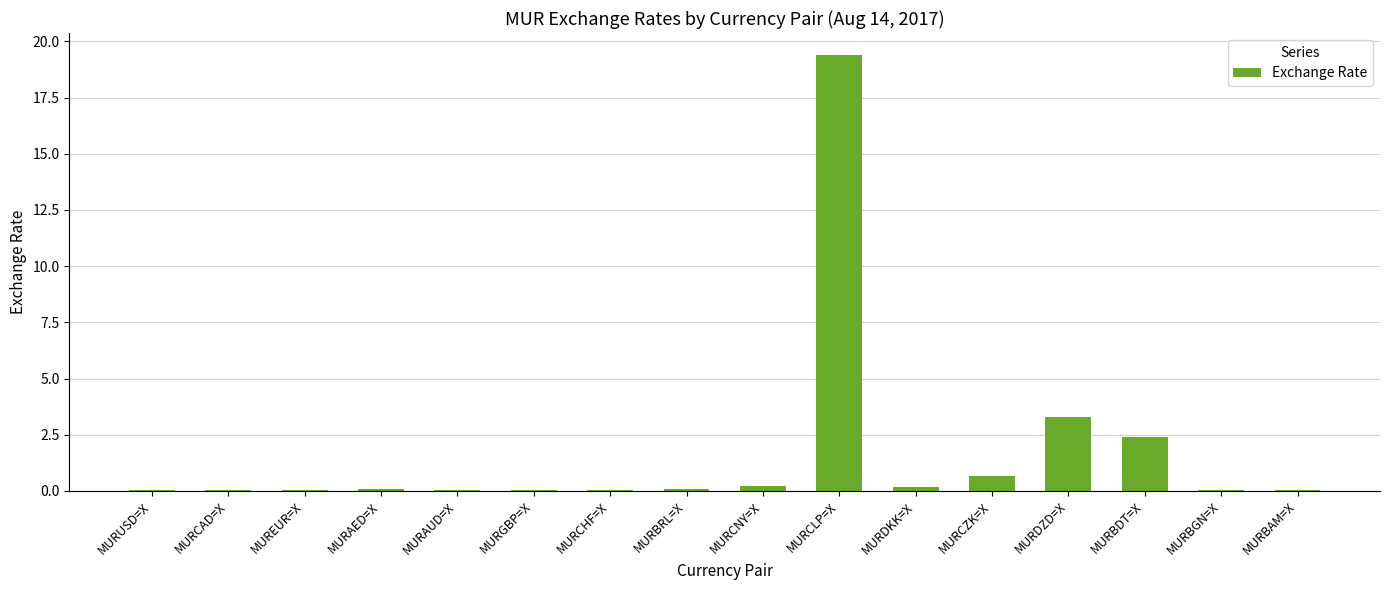

What is the greatest value displayed?

19.4